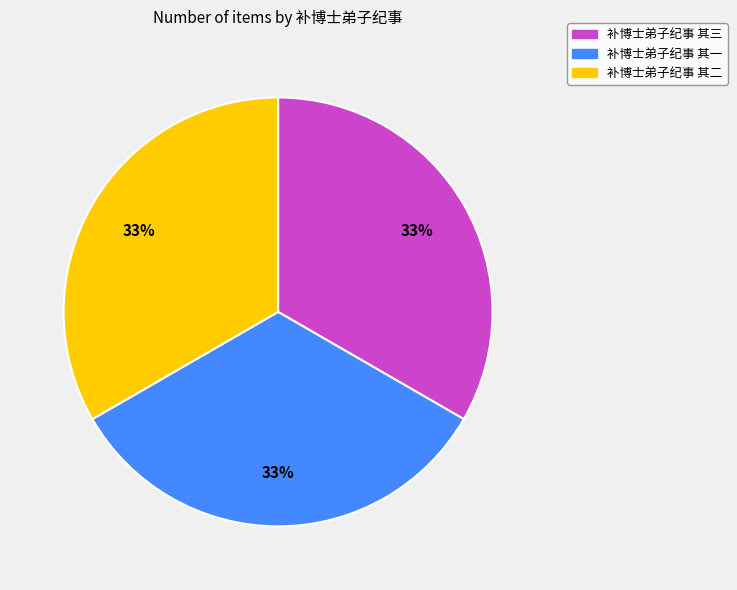

To the nearest percent, what portion does 补博士弟子纪事 其二 represent?

33%